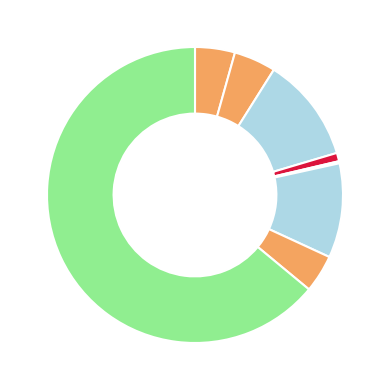

Which slice is the smallest?

Homicide